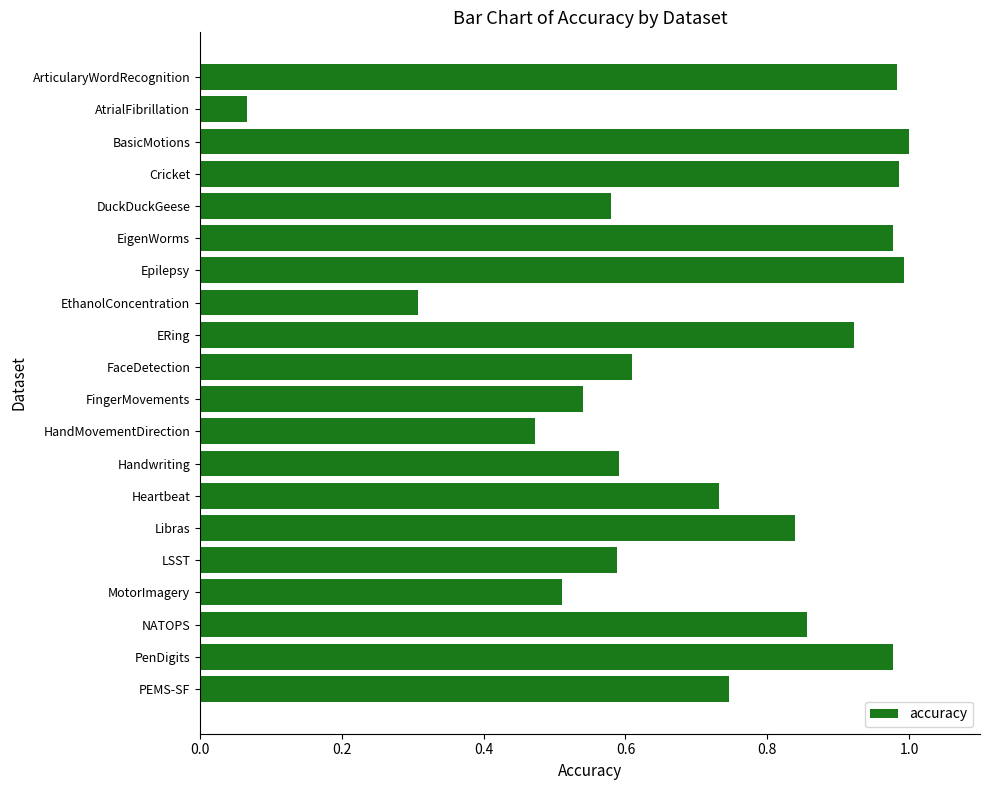

What position from the bottom is LSST?

5